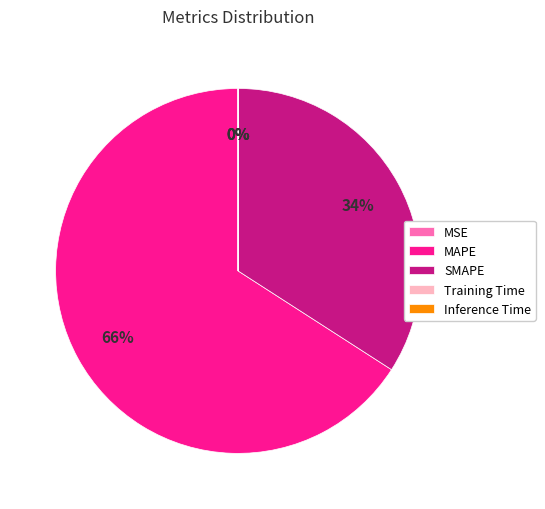

Which slice is the largest?

MAPE